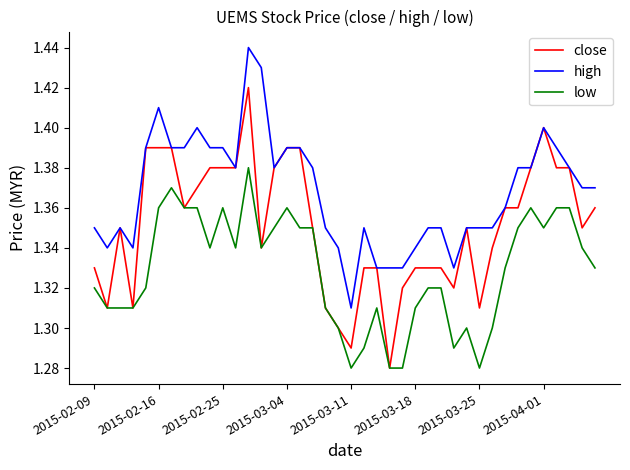

True or false: low and high cross at least once.

False